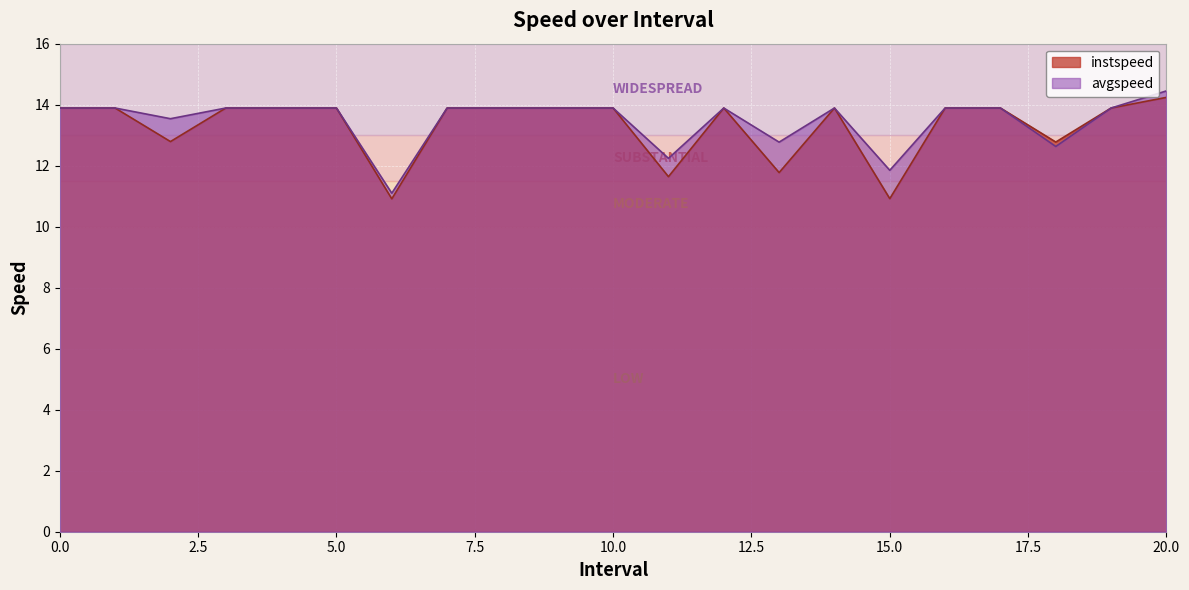

Where is the first local minimum for instspeed?

2.0